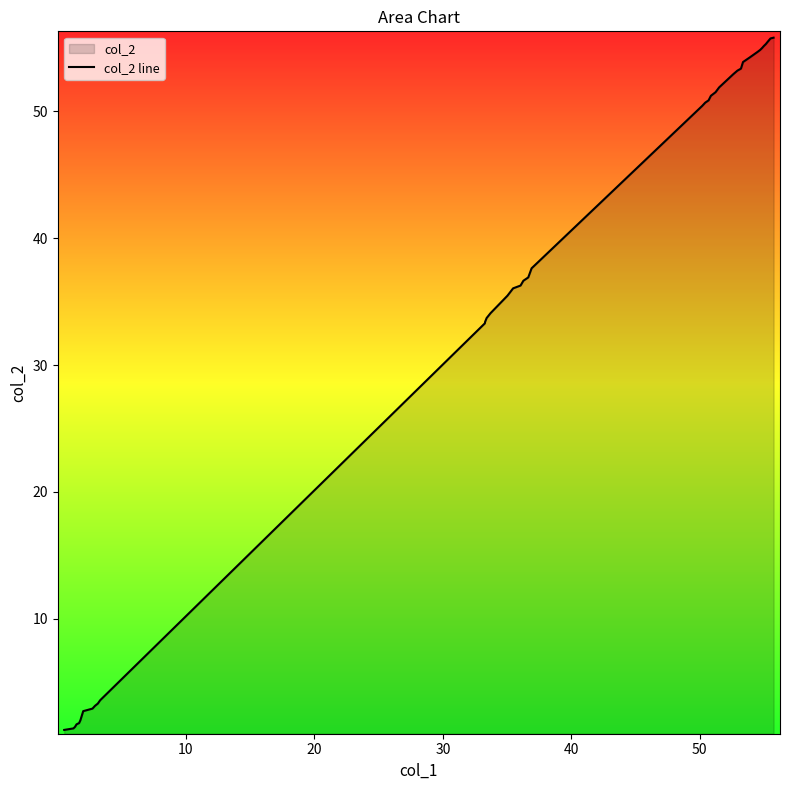

What is the minimum value shown in the chart?

1.2